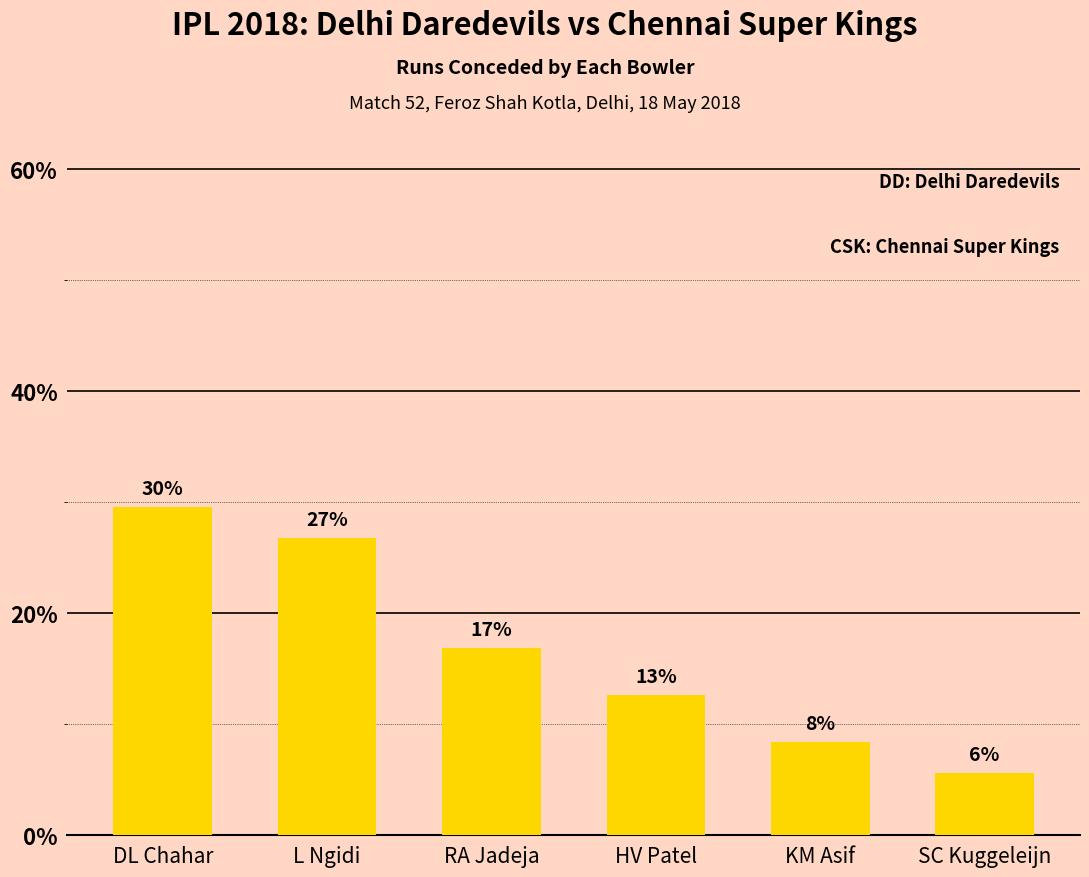

How many bars are there in total?

6